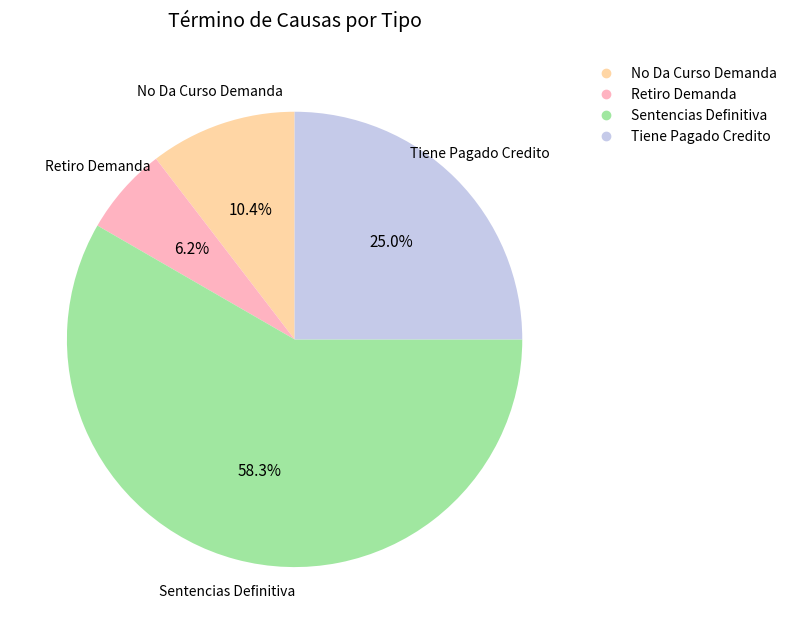

To the nearest percent, what portion does Sentencias Definitiva represent?

58%